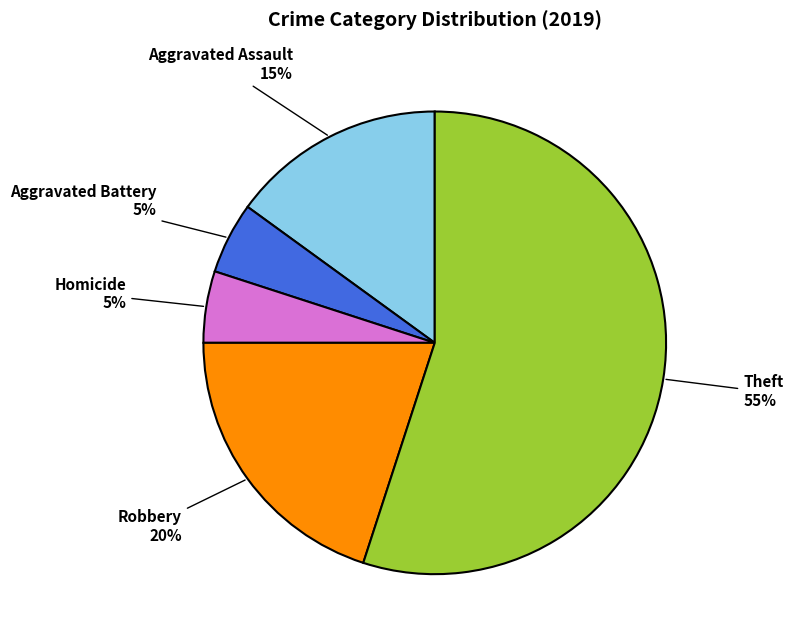

Is there any slice that represents more than half of the pie?

Yes